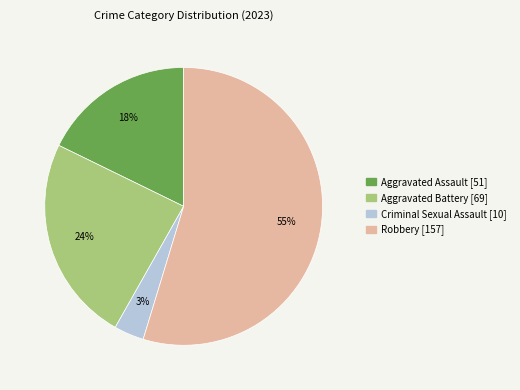

What is the smallest slice in the pie chart?

Criminal Sexual Assault